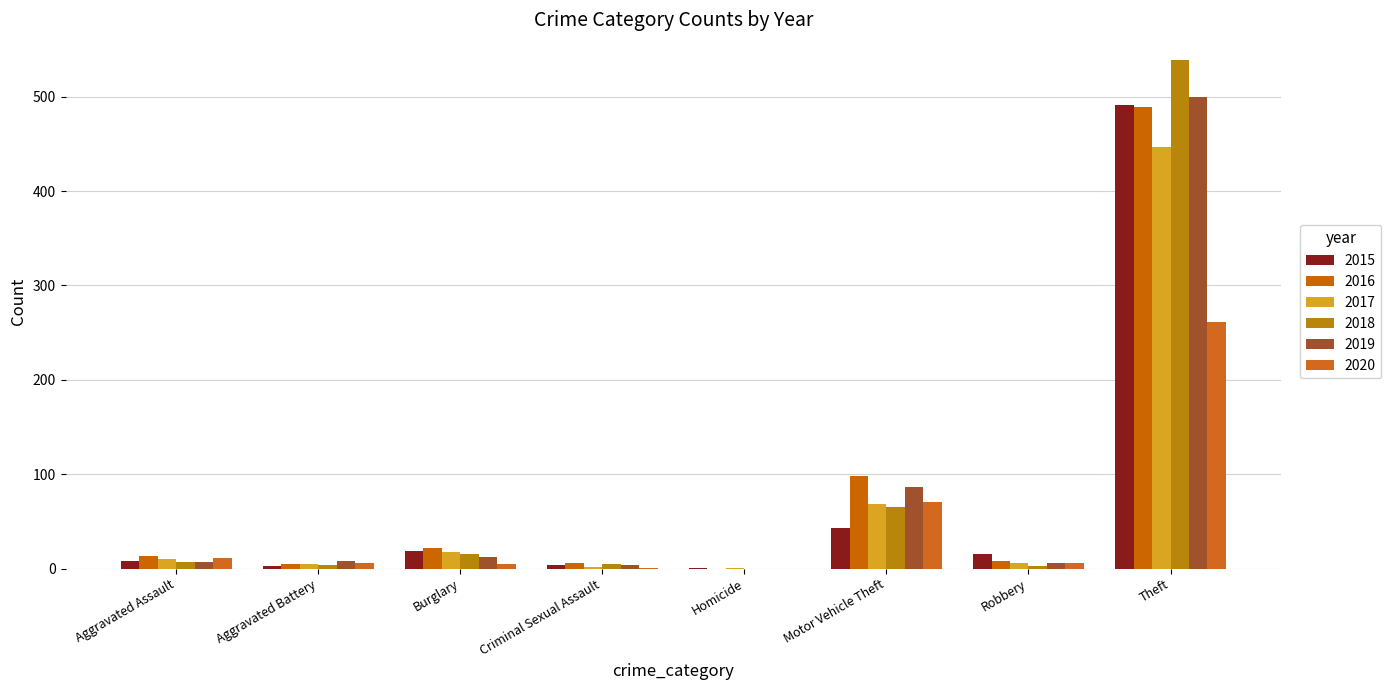

Is the value of 2018 at Aggravated Assault greater than the value of 2016 at Theft?

No